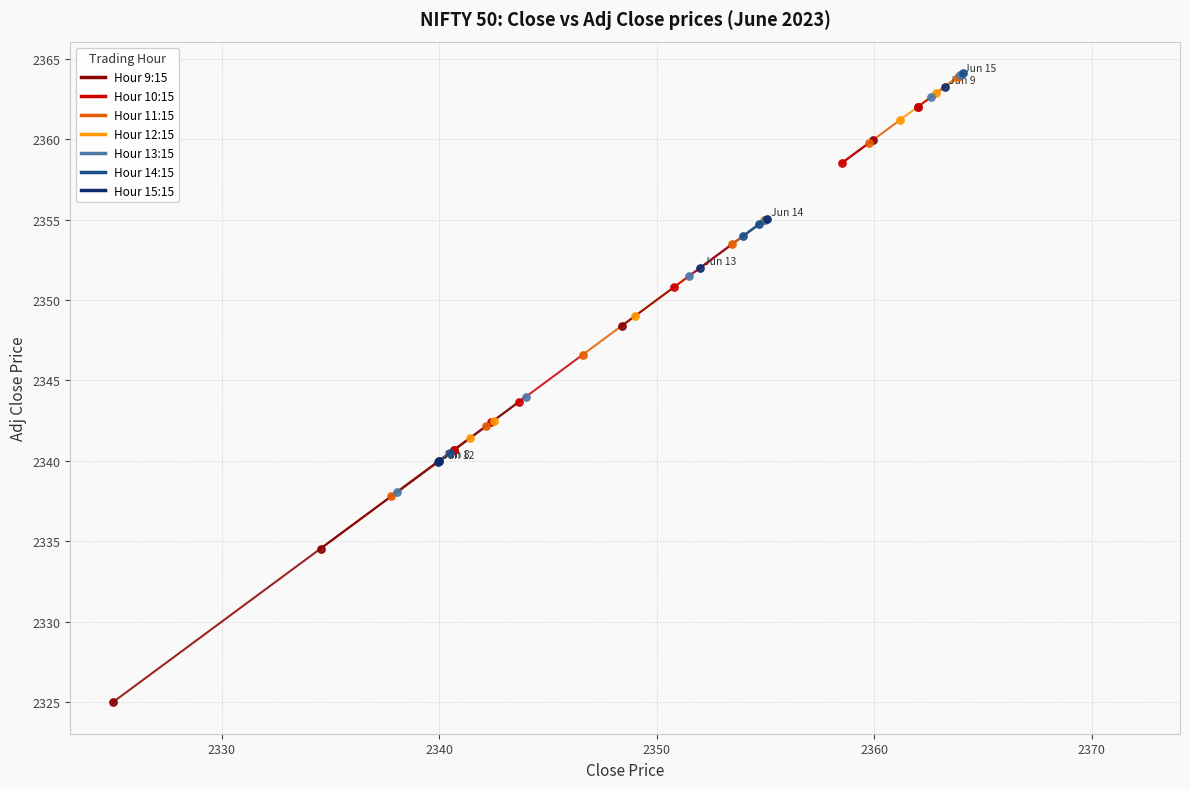

Which series reaches the minimum Y coordinate?

Hour 9:15